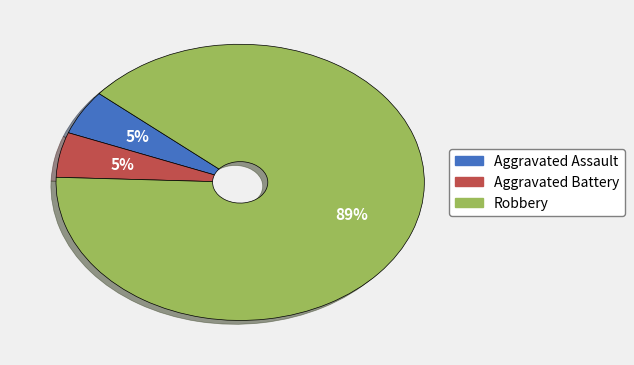

To the nearest percent, what is the average slice percentage?

33%